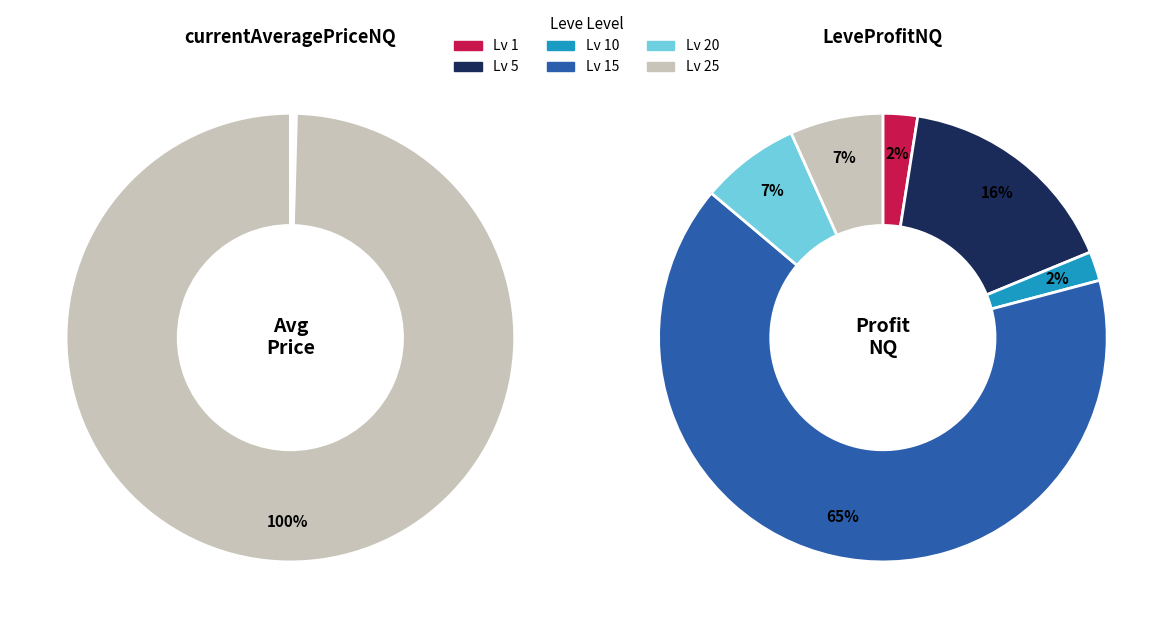

What is the spread (max minus min) of values at Level 15?

24895